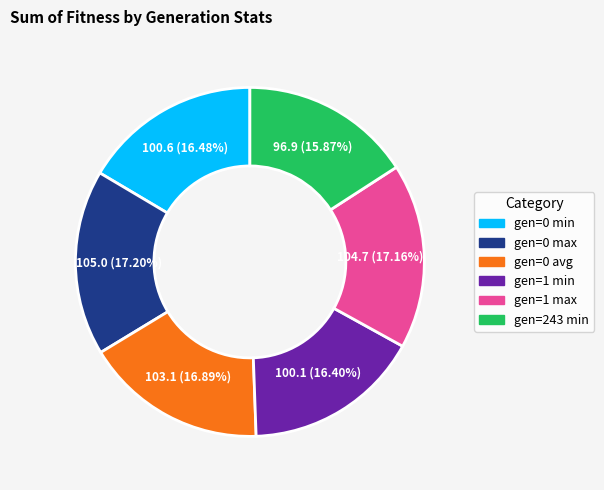

How many slices are in this pie chart?

6